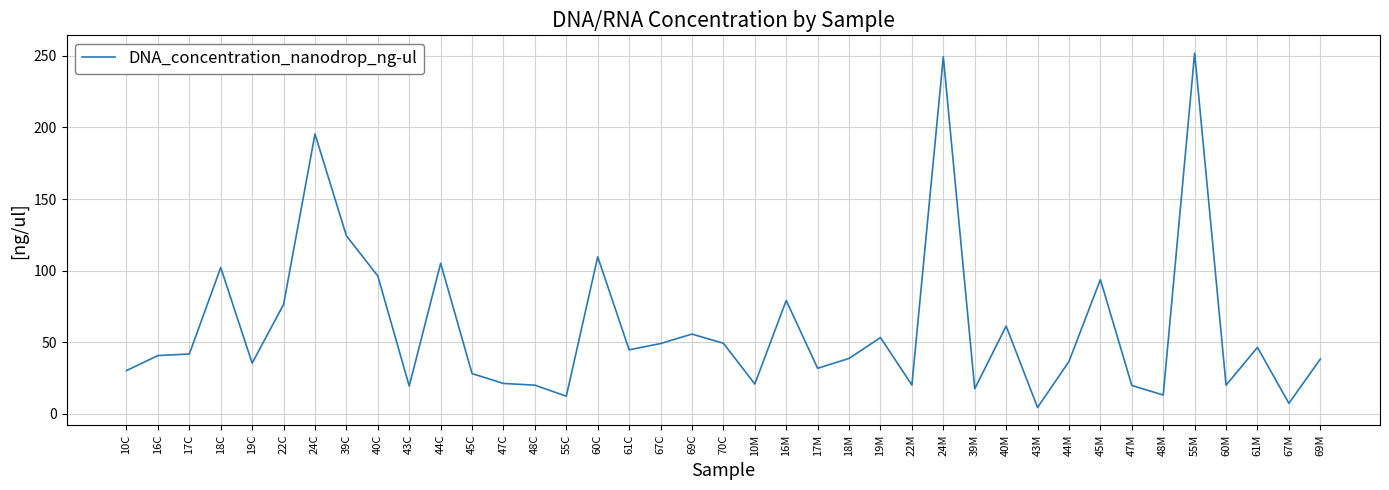

The chart shows a value of 40.6 at 16C. True or false?

True